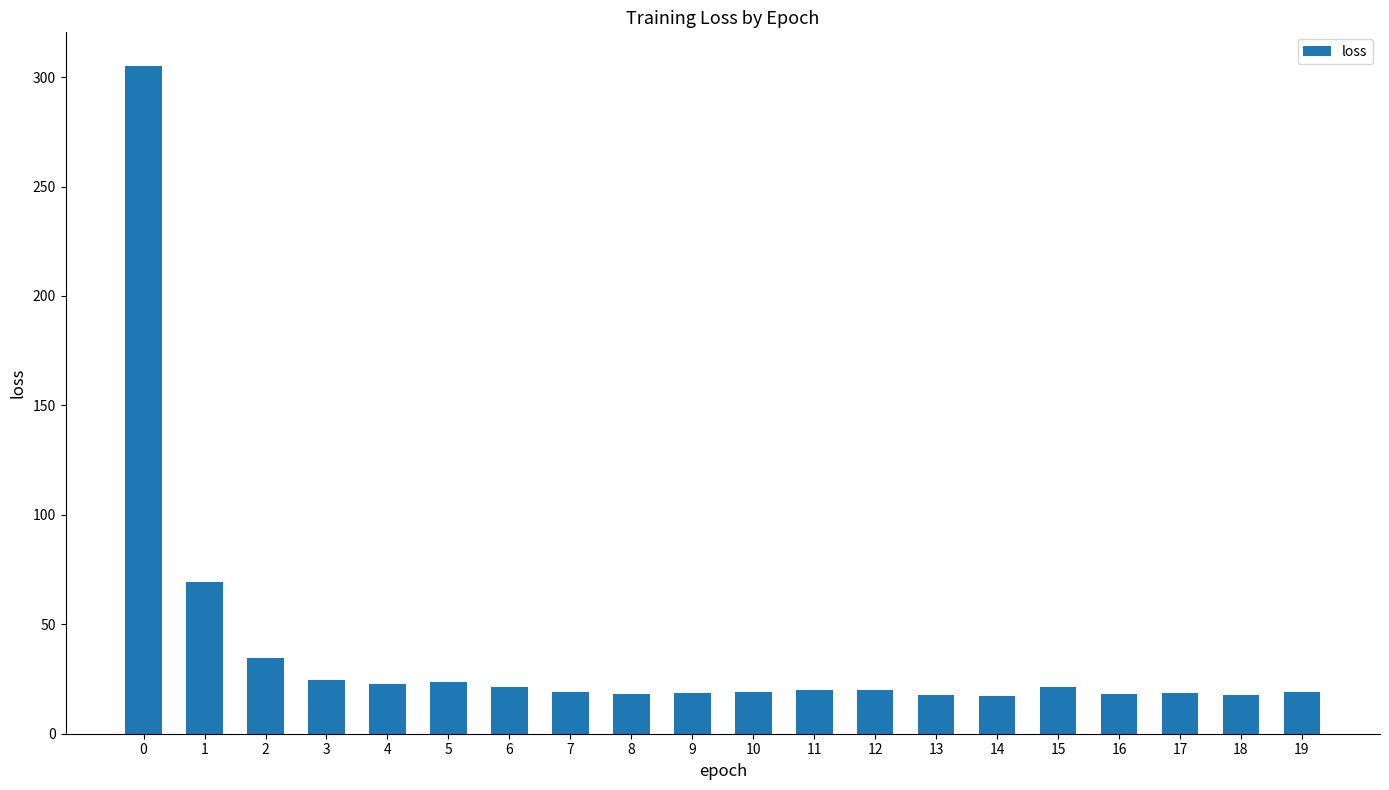

What is the sum of the values at 12 and 4?

42.4